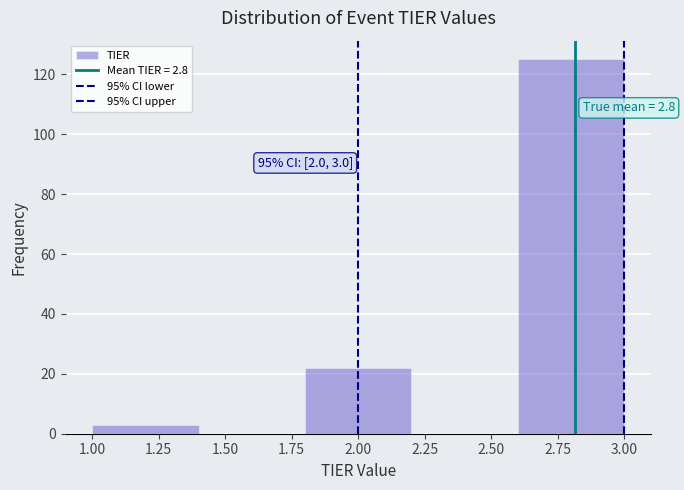

Over which range of the x-axis is the bar tallest?

2.6 to 3.0